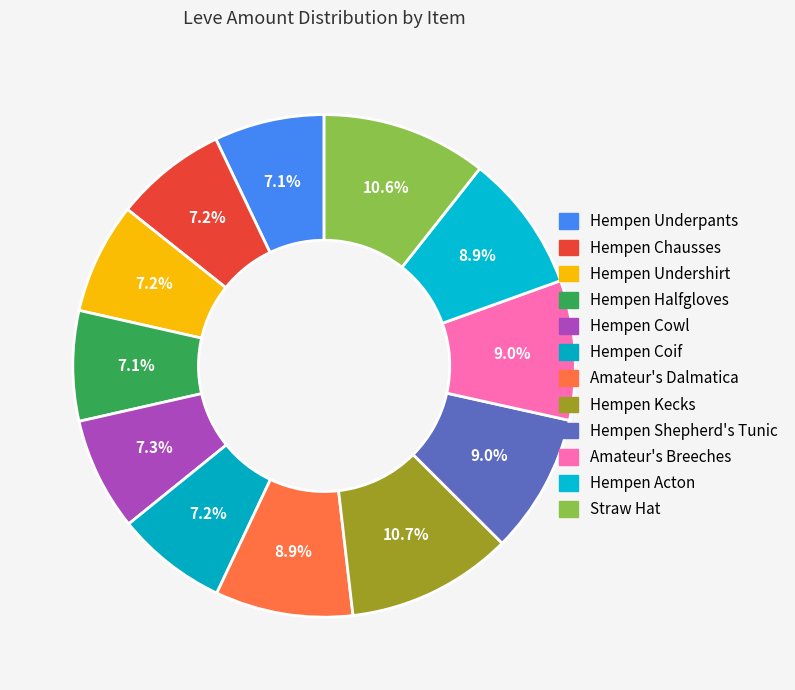

How many segments does this pie chart have?

12